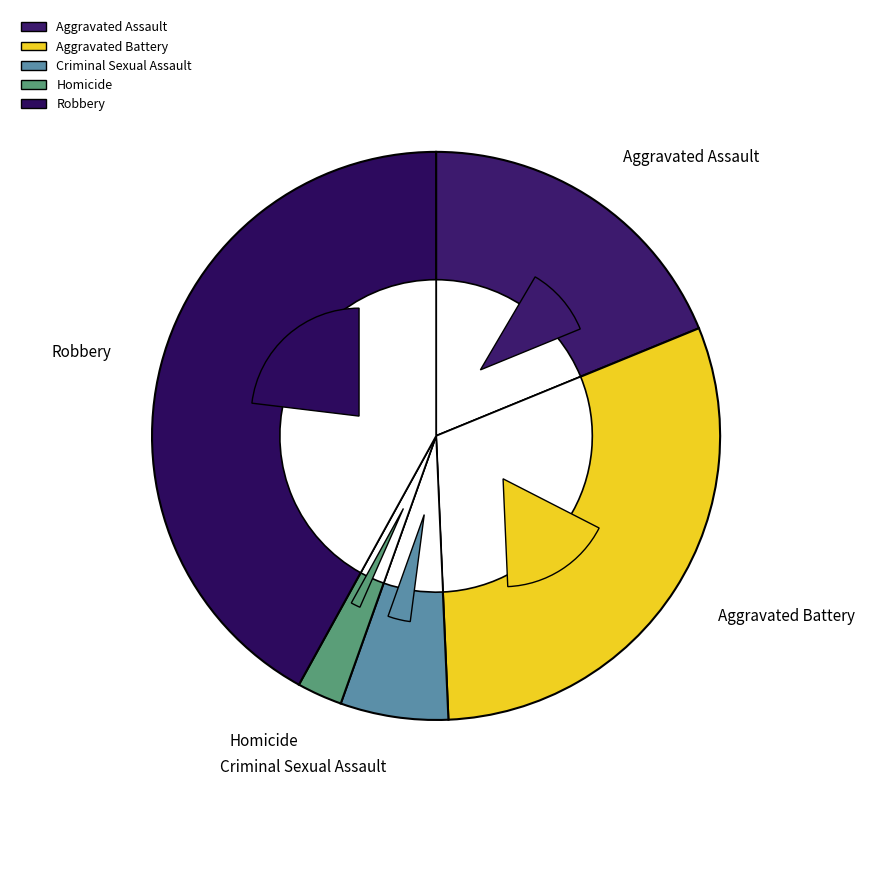

To the nearest percent, what is the combined percentage of Aggravated Assault and Homicide?

21%